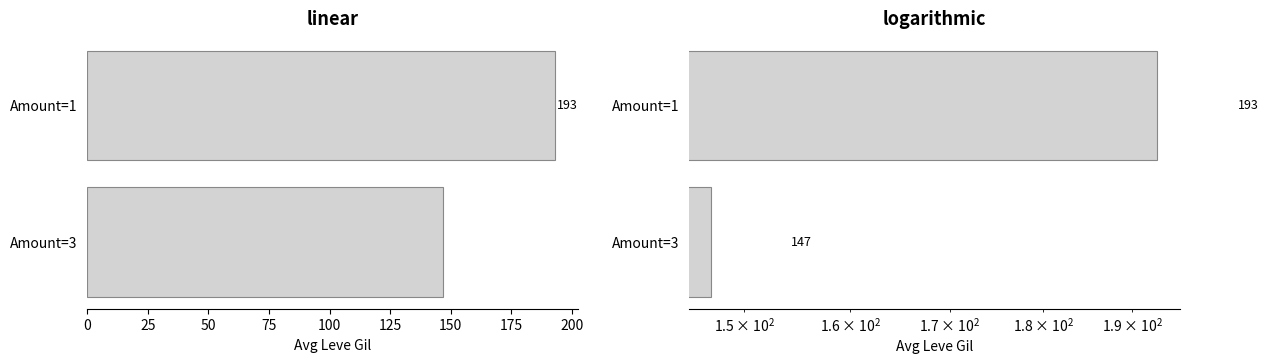

What is the value of the 2nd bar from the left?

192.9